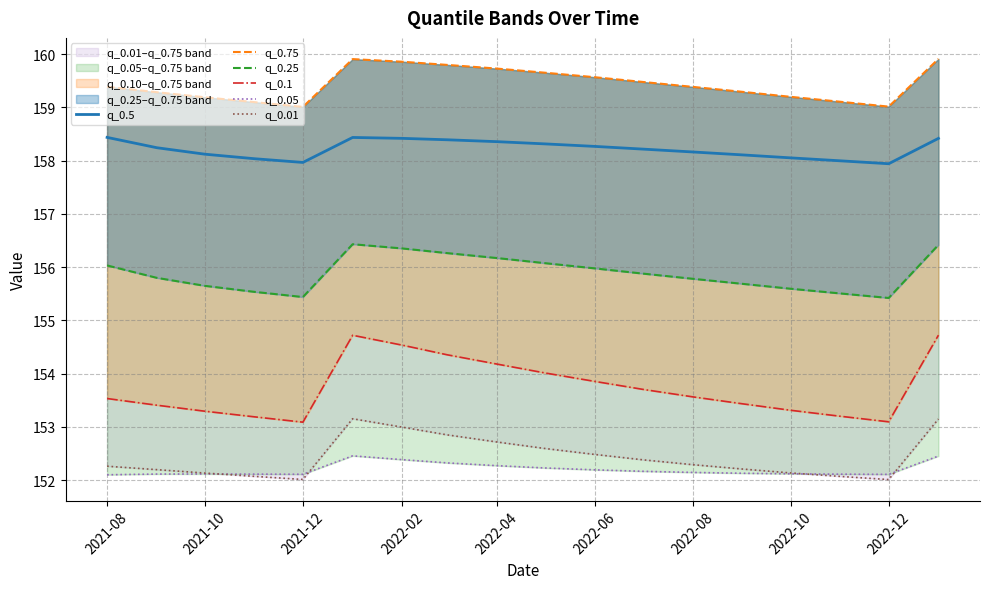

Which series has the largest total across all categories?

q_0.75